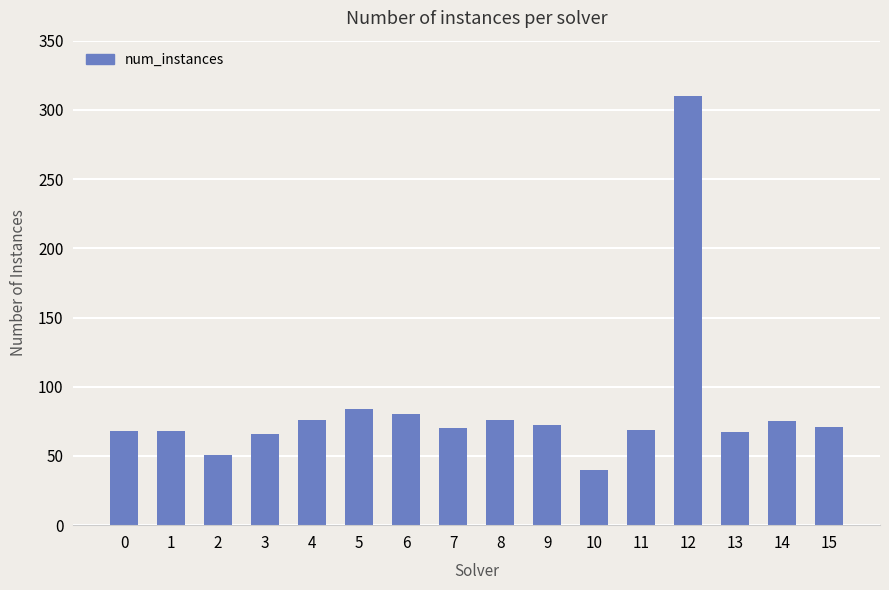

Read the value at 6, to the nearest 10.

80